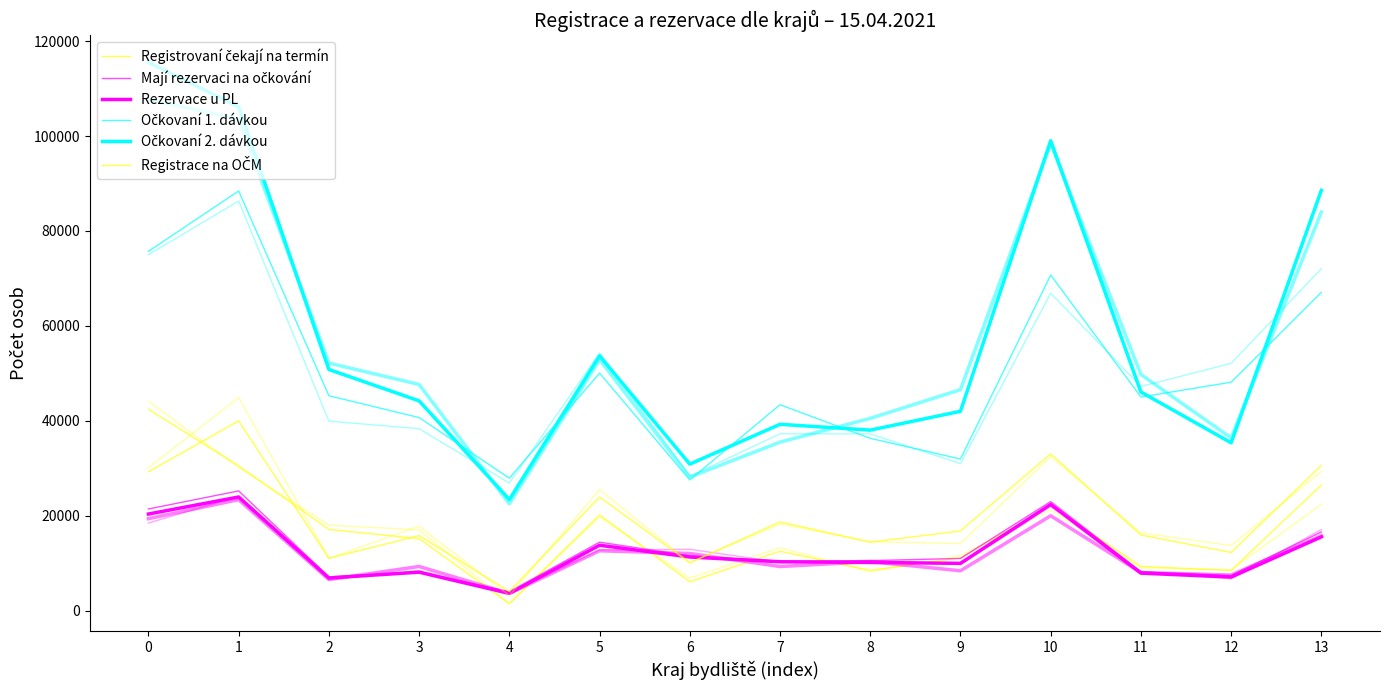

What are all the series names shown in the legend?

Registrovaní čekají na termín, Mají rezervaci na očkování, Rezervace u PL, Očkovaní 1. dávkou, Očkovaní 2. dávkou, Registrace na OČM